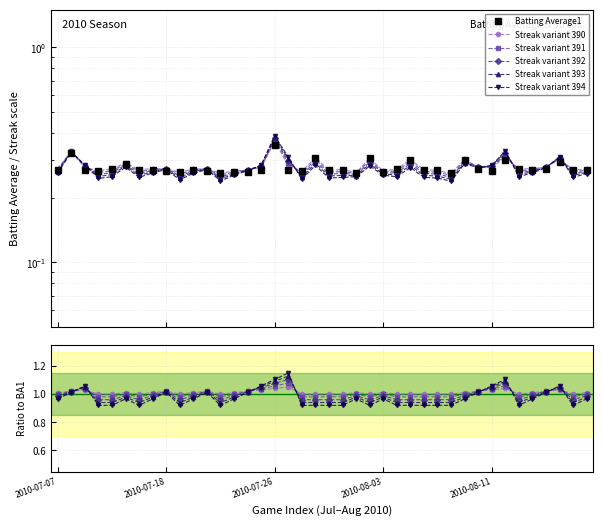

The value of Streak variant 393 at 34 is 0.9. True or false?

True